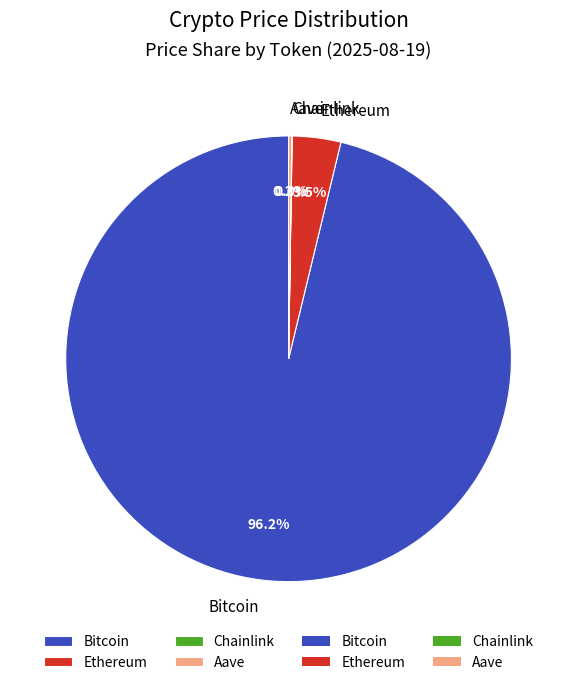

Is it true that Bitcoin is 91% of the pie?

False